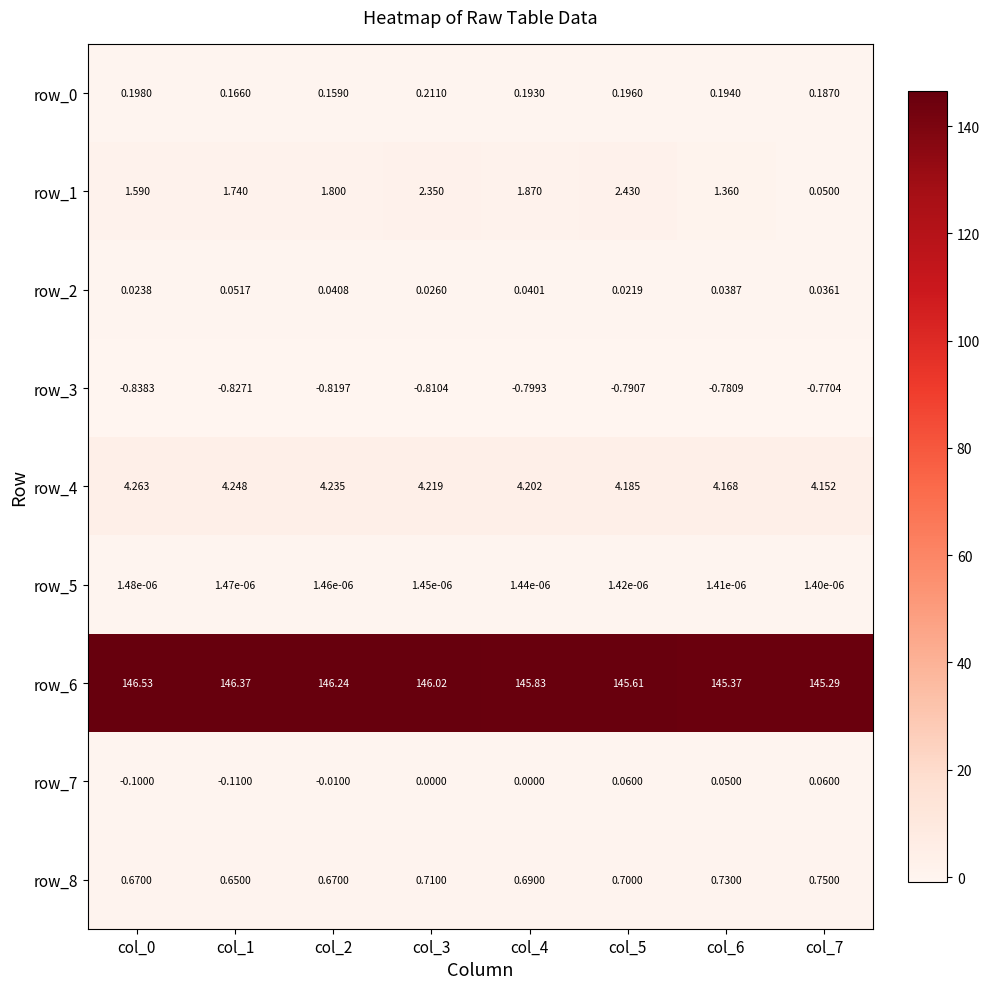

True or false: row_7 has a value of 0.1 at col_5.

True